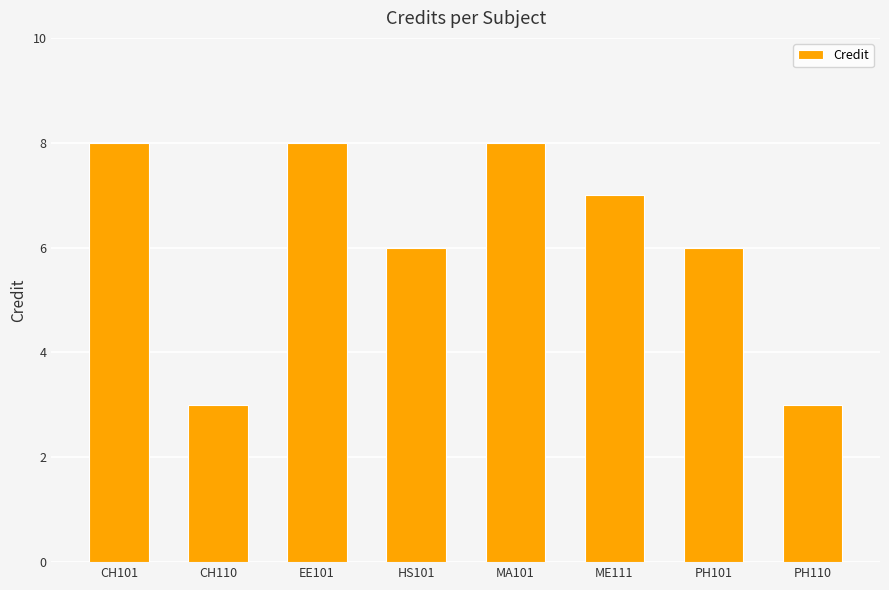

What position from the right is HS101?

5